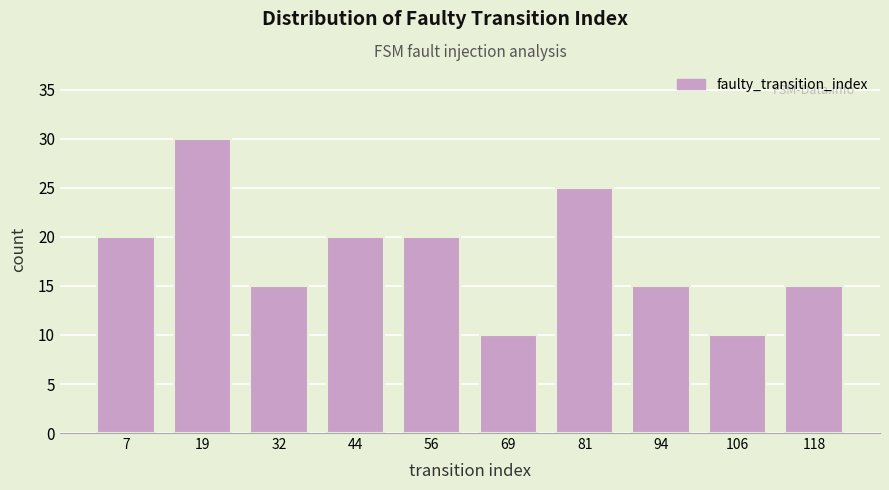

Reading left to right, list every bar in this chart as the range it spans on the x-axis followed by its height. Neither the bar edges nor the heights are printed on the chart, so give them approximately, as read against the axes.

1.0 to 13.4: 20
13.4 to 25.8: 30
25.8 to 38.2: 15
38.2 to 50.6: 20
50.6 to 63.0: 20
63.0 to 75.4: 10
75.4 to 87.8: 25
87.8 to 100.2: 15
100.2 to 112.6: 10
112.6 to 125.0: 15